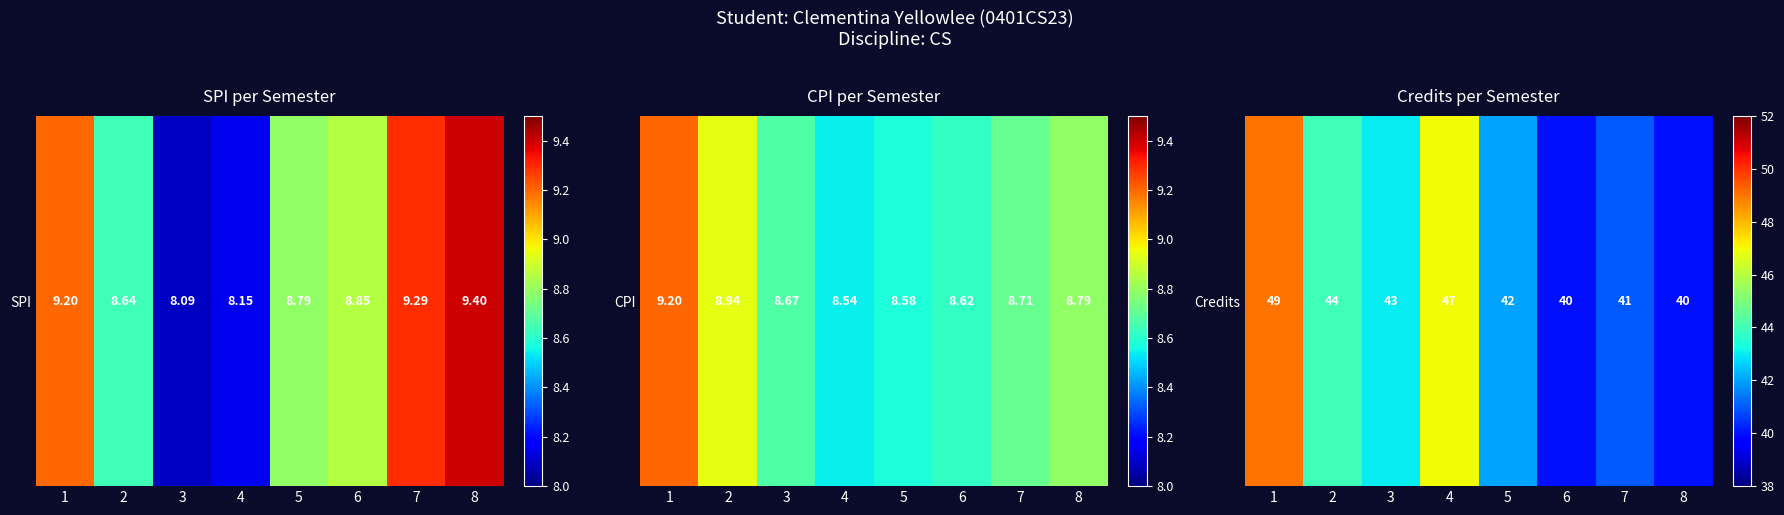

Which label corresponds to the largest value in the chart?

1